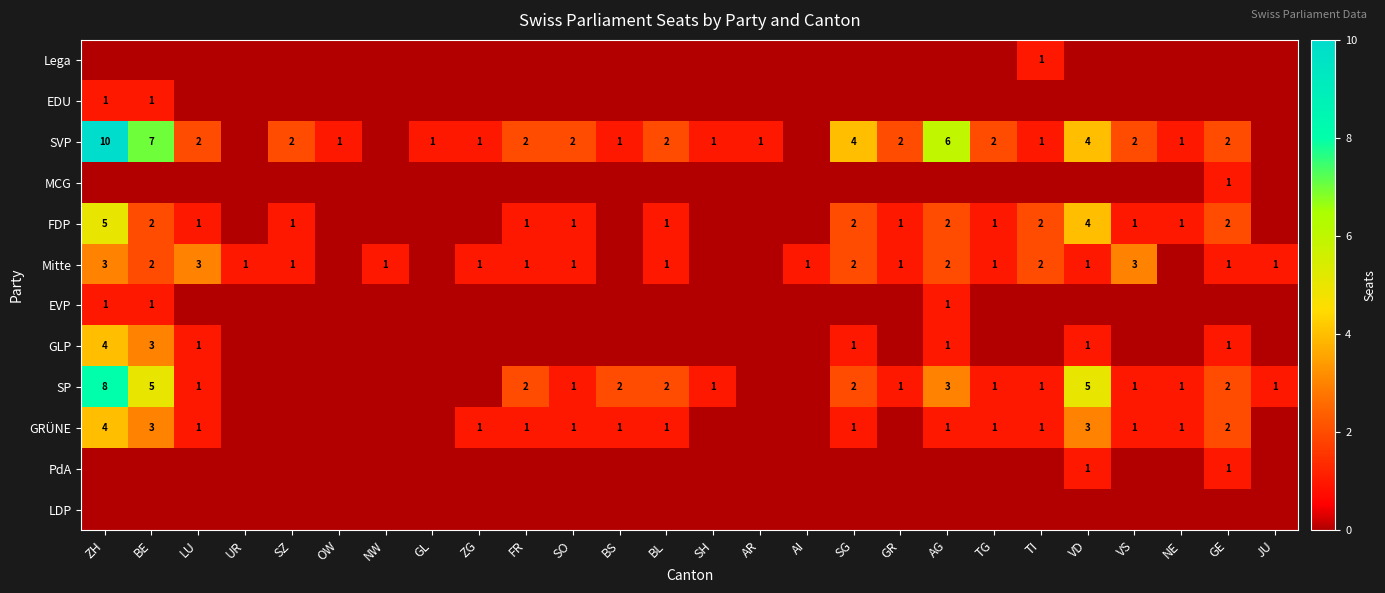

Is it true that SVP equals 2 at VS?

True